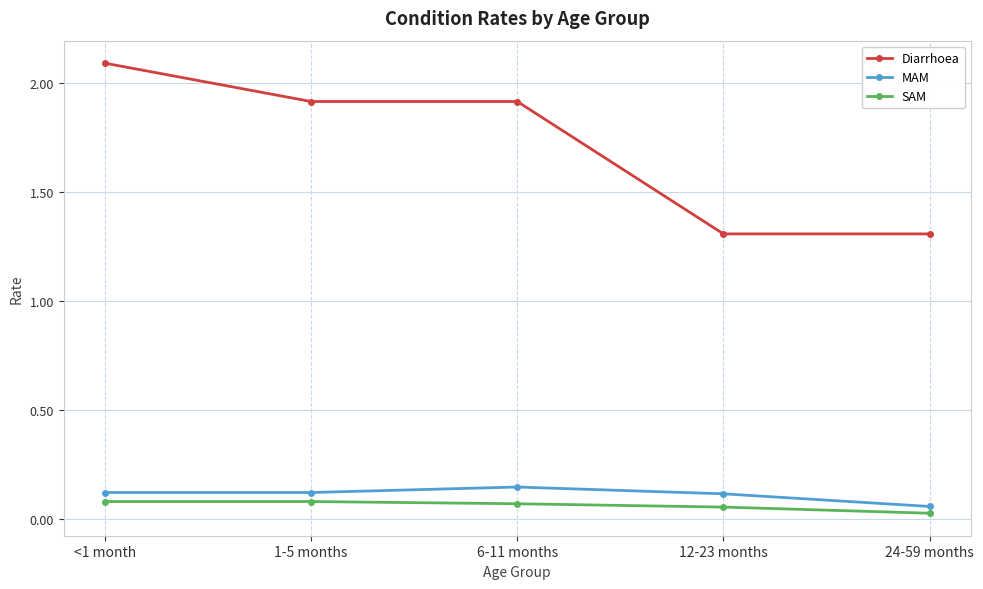

Rank the series at 6-11 months from lowest to highest value.

SAM, MAM, Diarrhoea